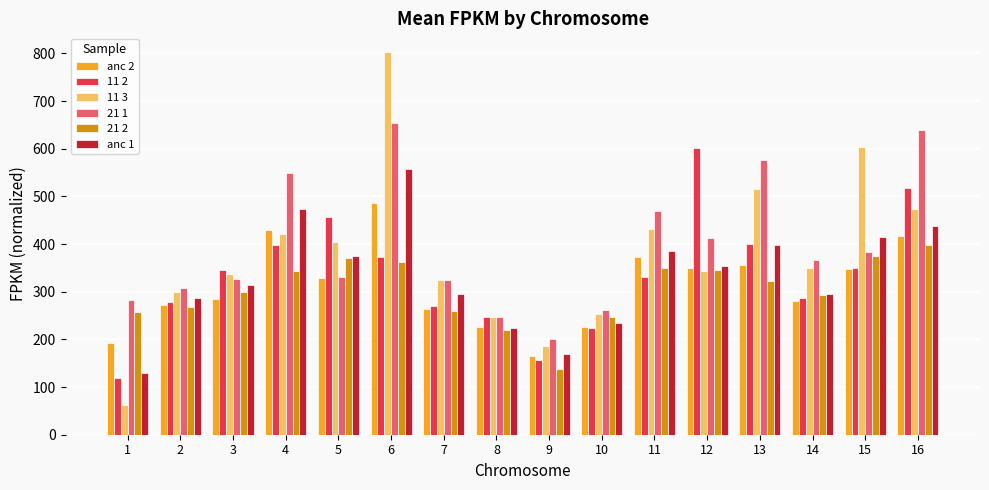

What is the difference between the anc 2 values at 11 and 9?

206